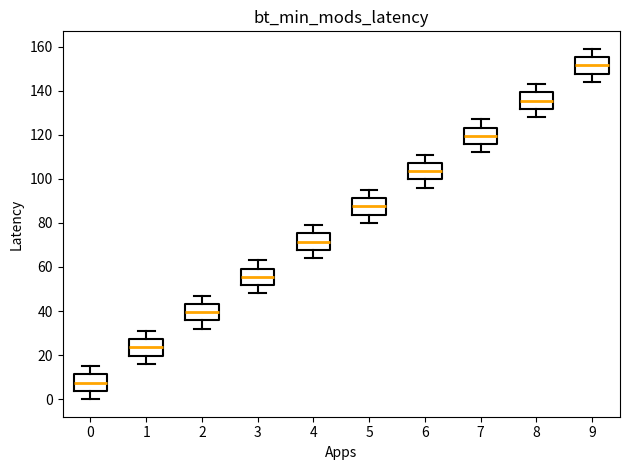

Which box has the lowest median line?

0